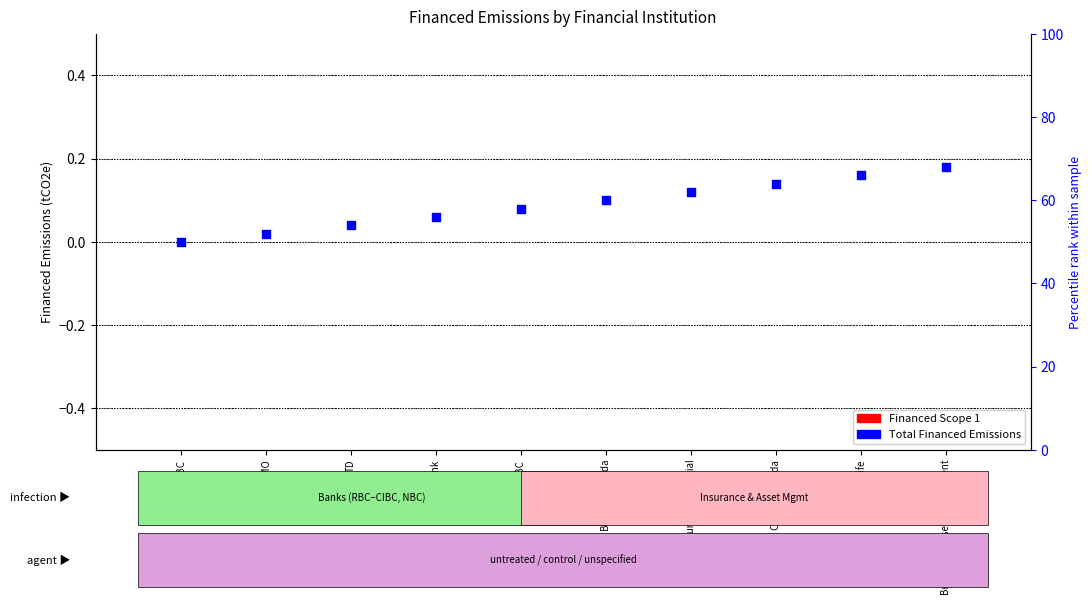

Which series reaches the maximum Y coordinate?

Total Financed Emissions